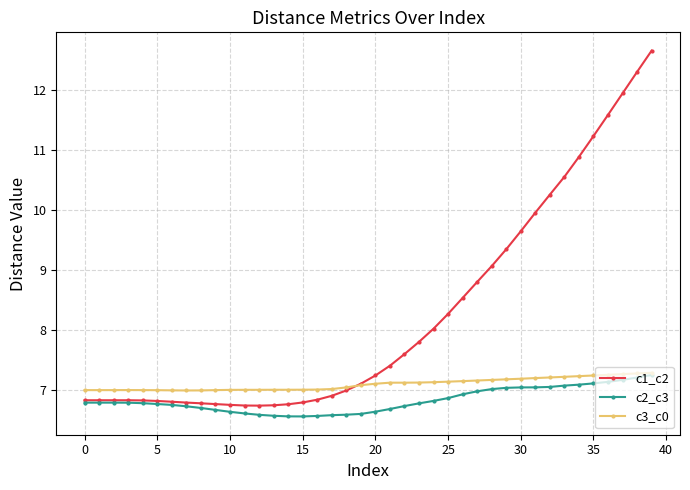

List the series in order of their overall mean, highest first.

c1_c2, c3_c0, c2_c3